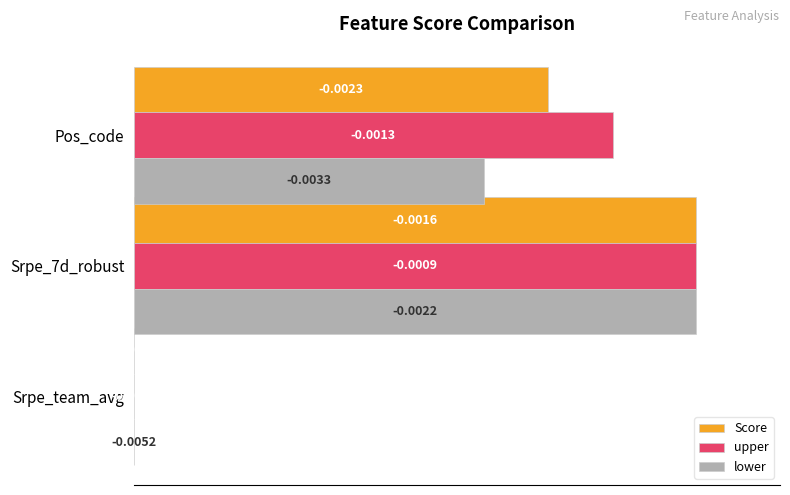

What is the total value across all series at Srpe_7d_robust?

300.0